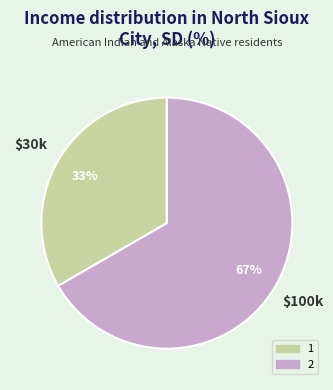

How many slices are in this pie chart?

2